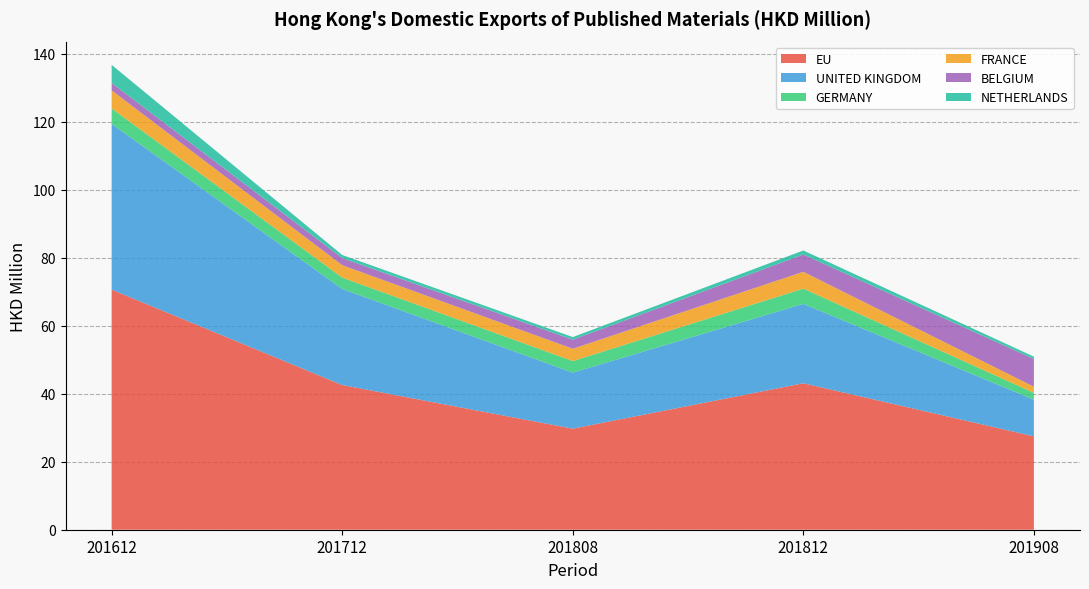

Reading right to left, extract all data points from this chart.

EU: 27.5	43.1	29.7	42.6	70.6
UNITED KINGDOM: 10.8	23.3	16.5	28.3	48.8
GERMANY: 2.0	4.5	3.4	3.3	4.5
FRANCE: 1.8	5.0	3.6	3.7	5.3
BELGIUM: 8.2	5.1	2.7	2.1	2.2
NETHERLANDS: 0.7	1.2	0.8	0.9	5.3